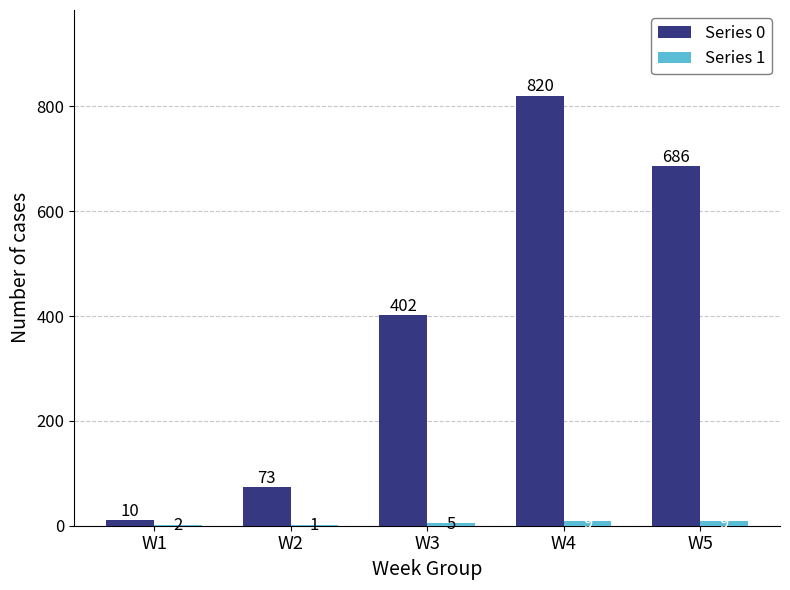

What is the greatest value displayed?

820